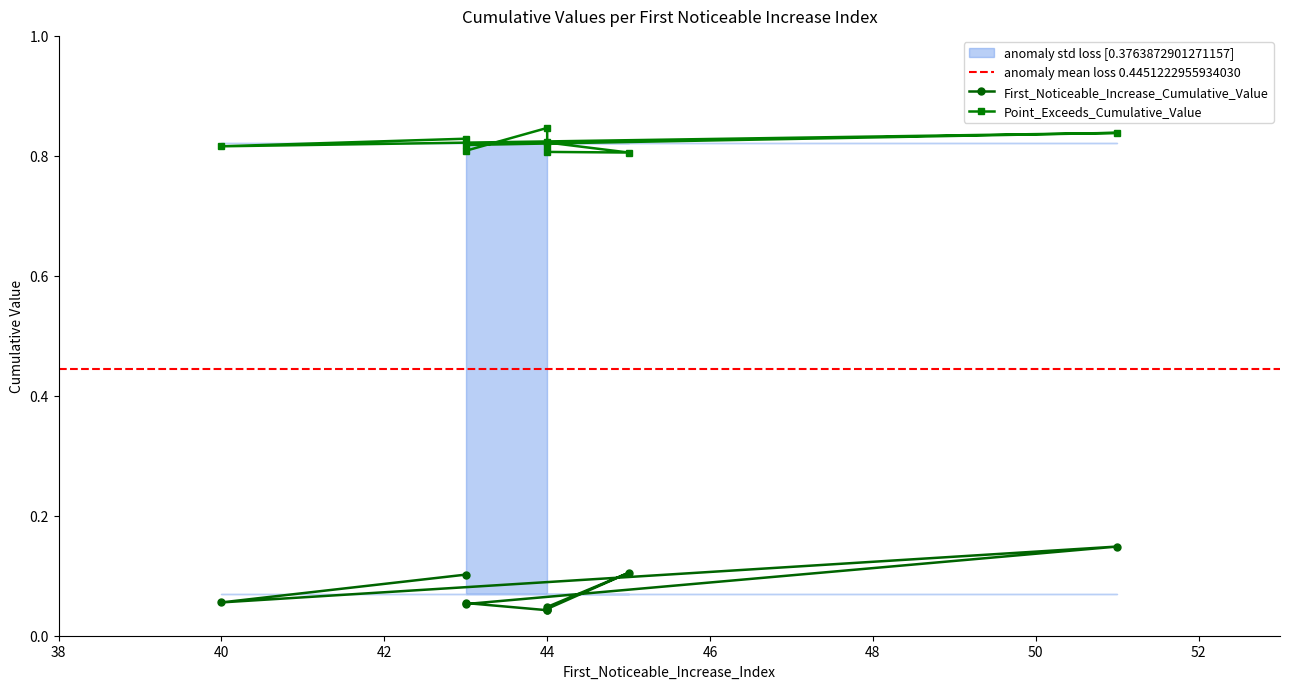

Does the chart have visible grid lines?

No